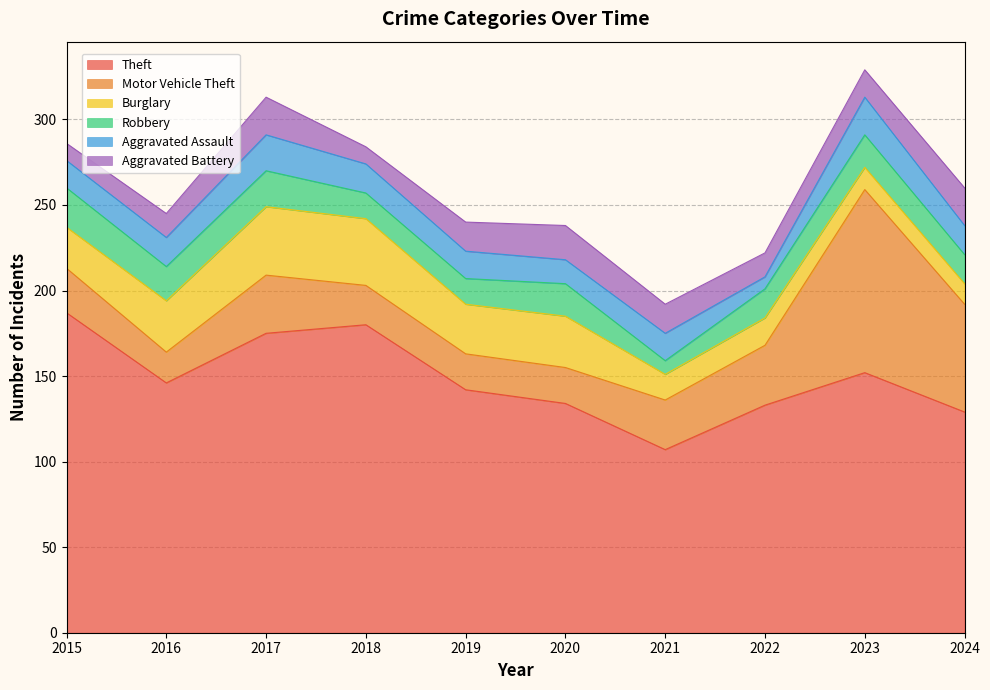

After their last crossing, which series has the higher values: Burglary or Robbery?

Robbery